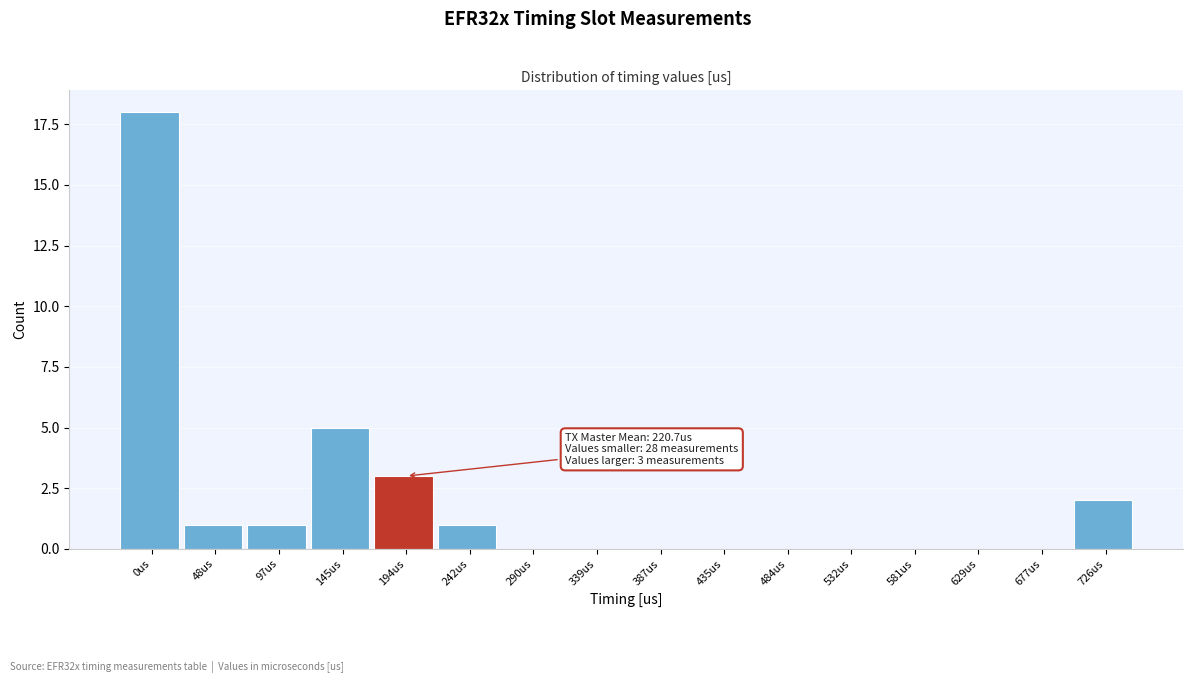

Reading right to left, transcribe all the data shown in this chart.

726us=2	677us=0	629us=0	581us=0	532us=0	484us=0	435us=0	387us=0	339us=0	290us=0	242us=1	194us=3	145us=5	97us=1	48us=1	0us=18